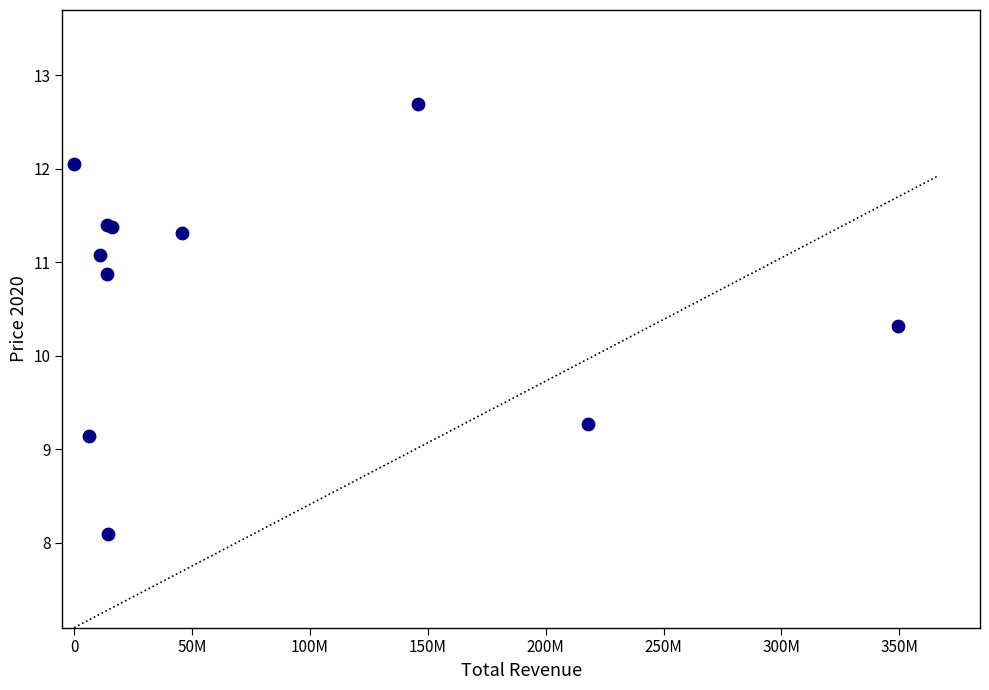

What Y value in the scatter plot is closest to 10?

10.3